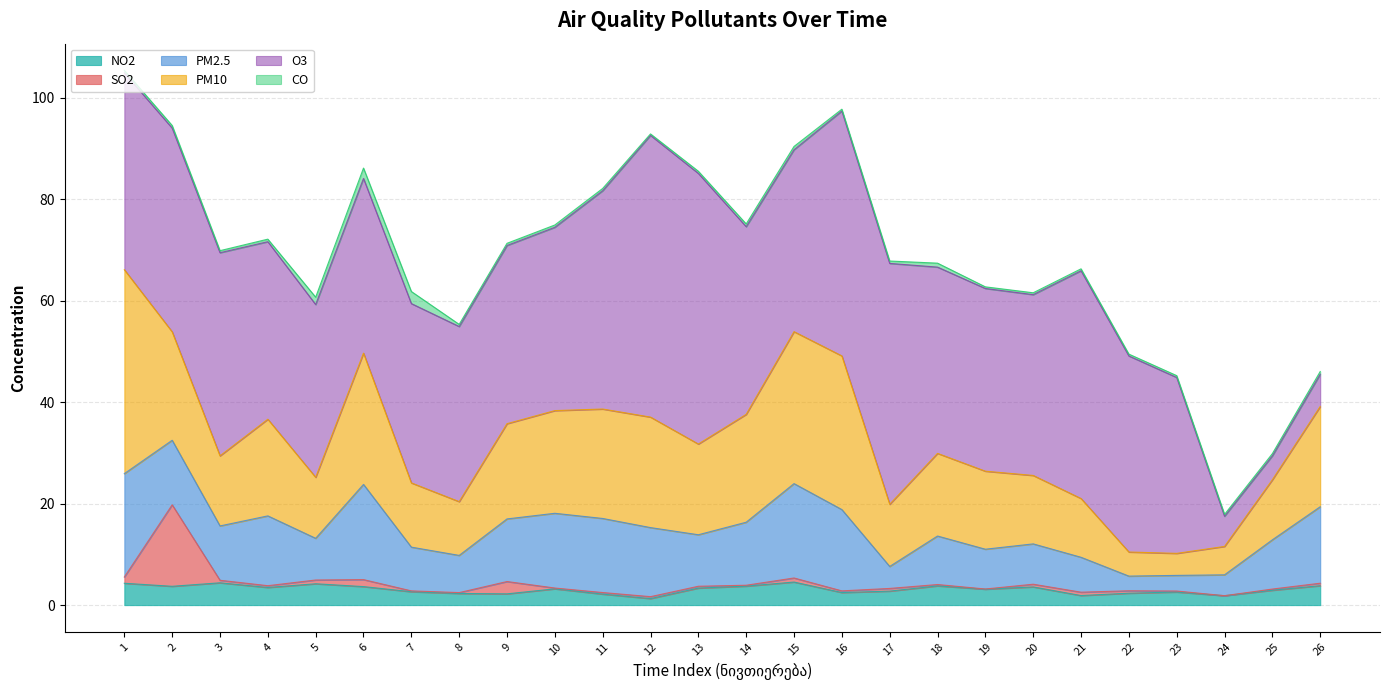

True or false: CO has more than 0 points higher than both neighbors.

True